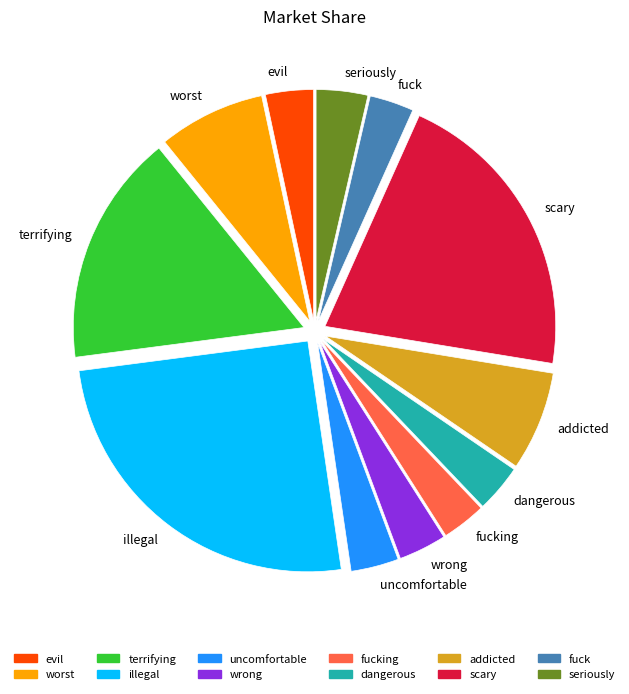

Do fuck and fucking together represent more than half of the pie?

No